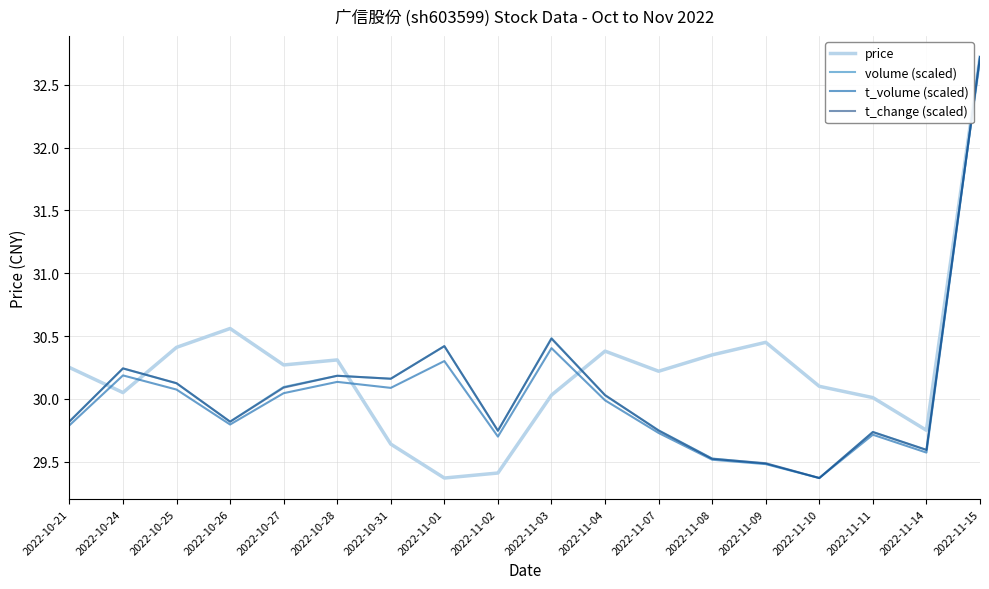

Which series changed the most between 2022-10-27 and 2022-11-07?

volume (scaled)